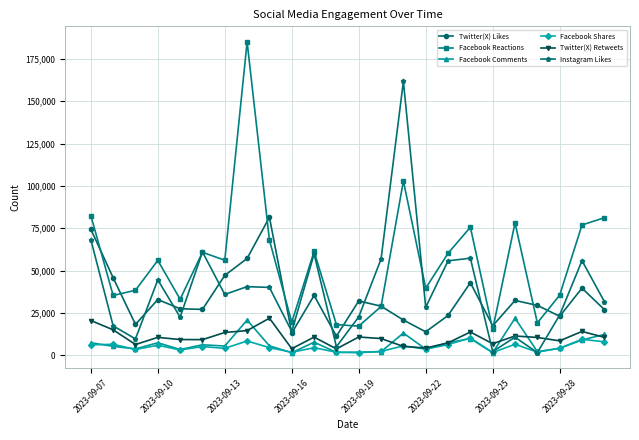

True or false: Twitter(X) Likes and Twitter(X) Retweets intersect in this chart.

False